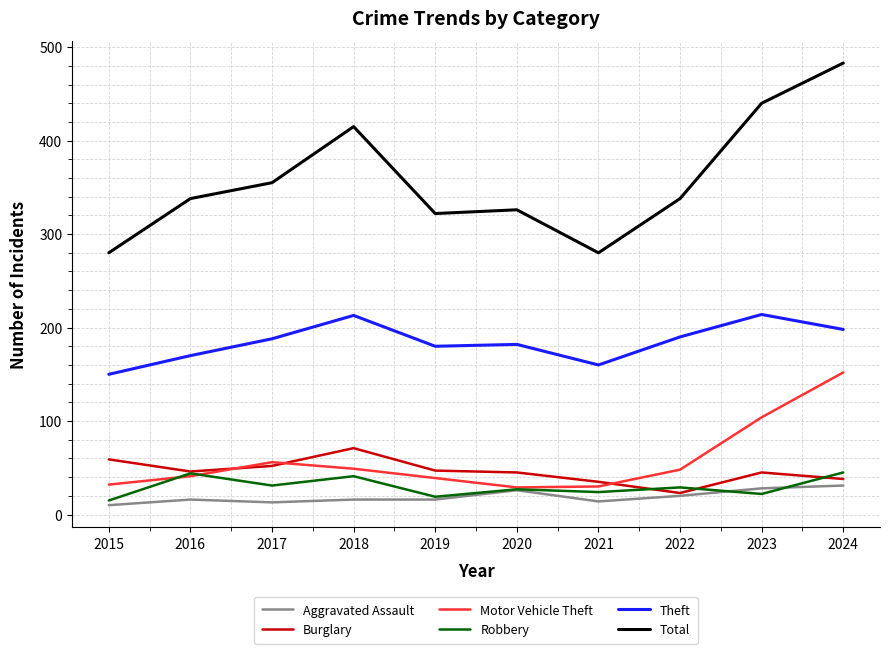

Is the value of Aggravated Assault at 2023 greater than the value of Theft at 2015?

No